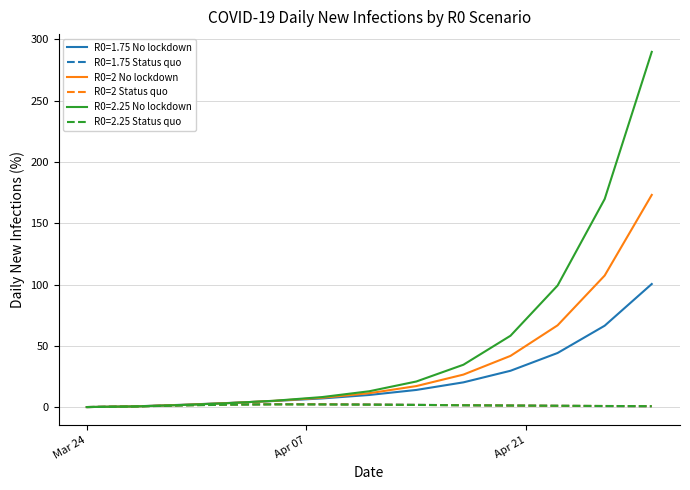

What is the greatest value displayed?

289.9